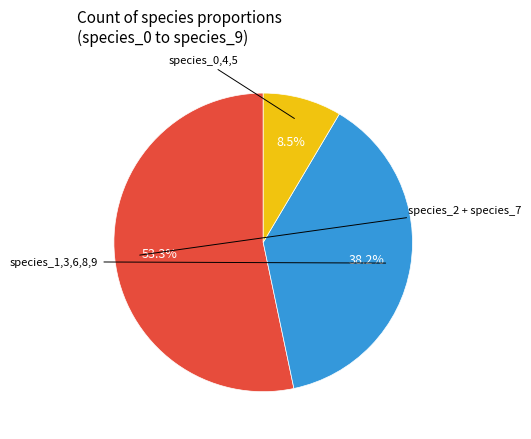

Is there any slice that represents more than half of the pie?

Yes